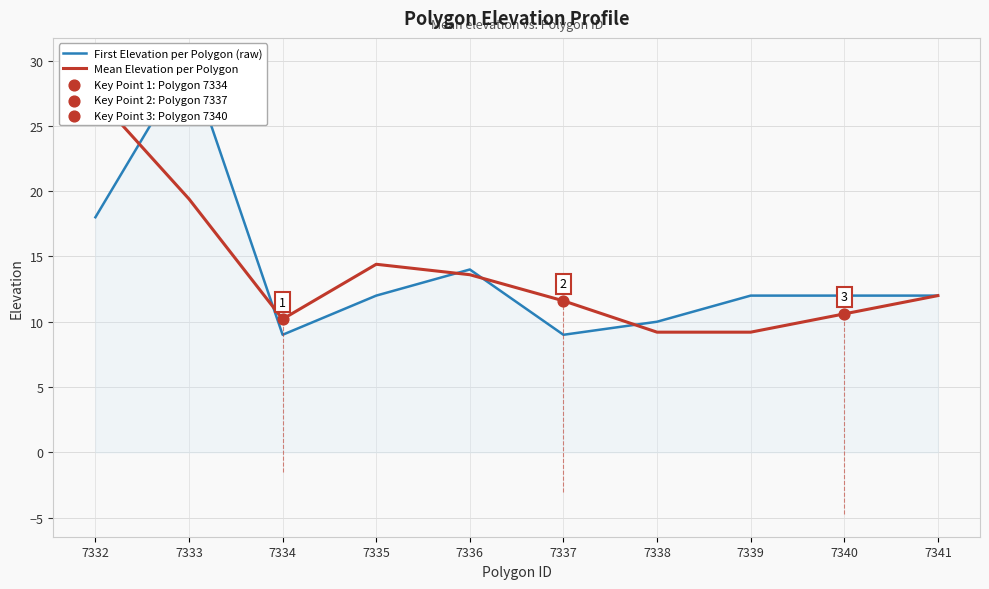

Which series reaches the maximum Y coordinate?

First Elevation per Polygon (raw)